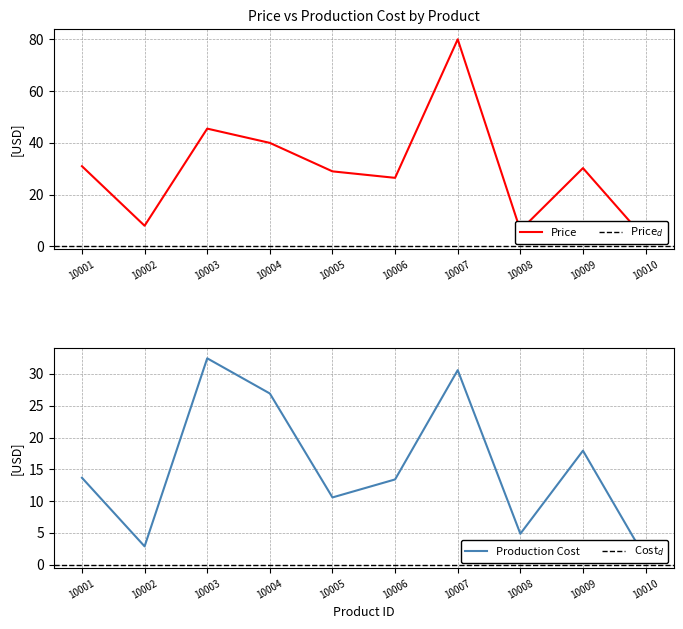

Reading right to left, list all the values displayed in this chart.

Price: 10010=2.8	10009=30.2	10008=6.2	10007=80.0	10006=26.5	10005=29.0	10004=40.0	10003=45.5	10002=8.0	10001=31.0
Production Cost: 10010=1.0	10009=17.9	10008=4.9	10007=30.6	10006=13.4	10005=10.6	10004=26.9	10003=32.5	10002=2.9	10001=13.7